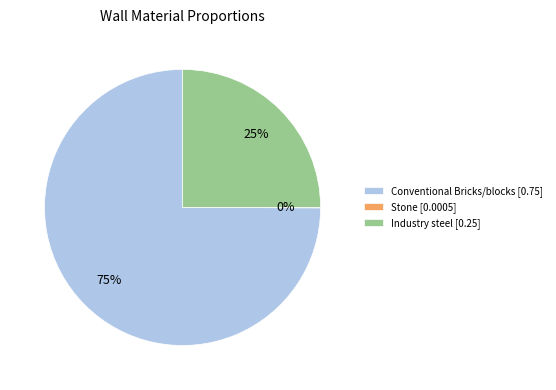

Is the sum of Industry steel [0.25] and Conventional Bricks/blocks [0.75] greater than half?

Yes